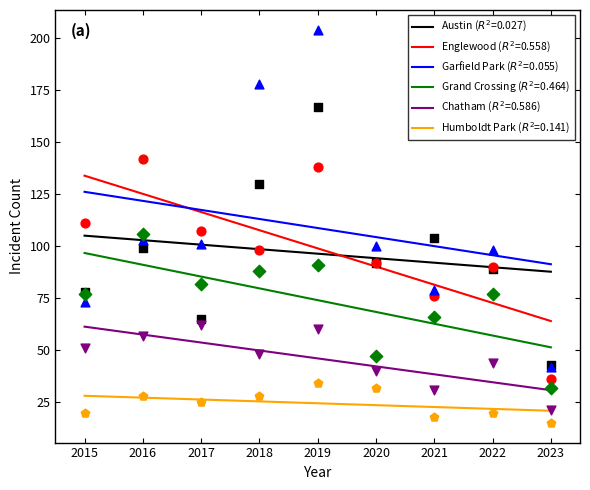

What is the total value across all series at 2016?

535